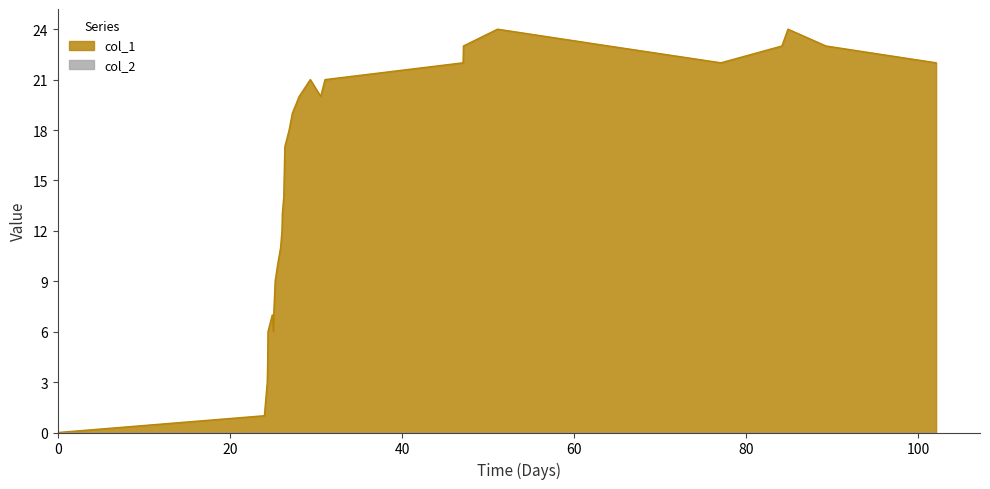

What is the maximum value shown in the chart?

24